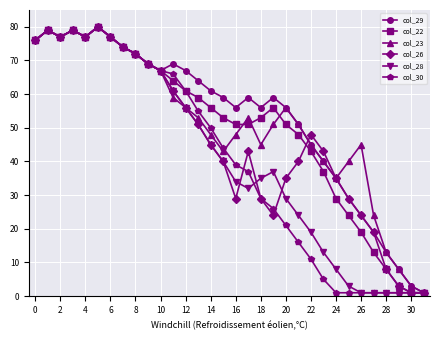

In col_23, how many points are lower than both neighbors (excluding endpoints)?

5